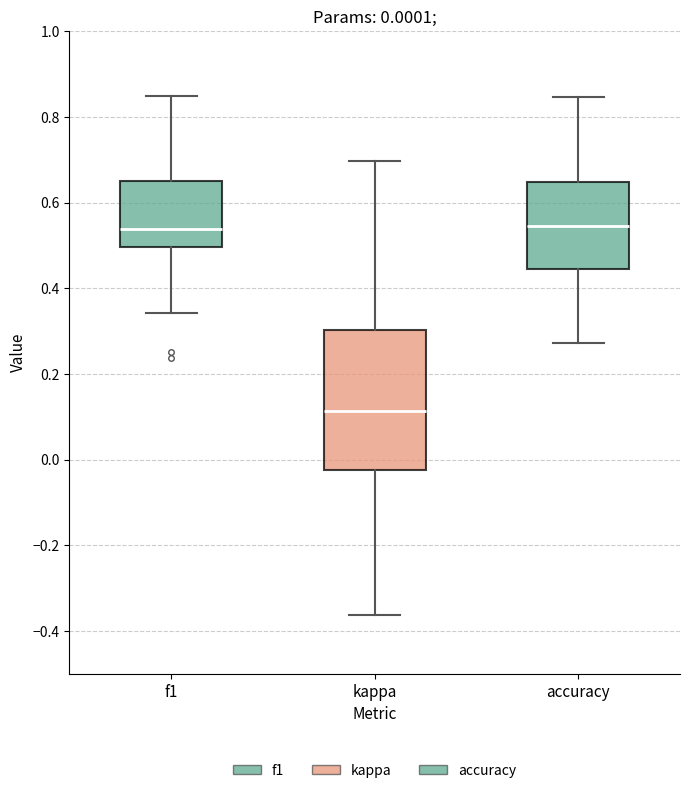

Which box is the tallest, from its lower edge to its upper edge?

kappa